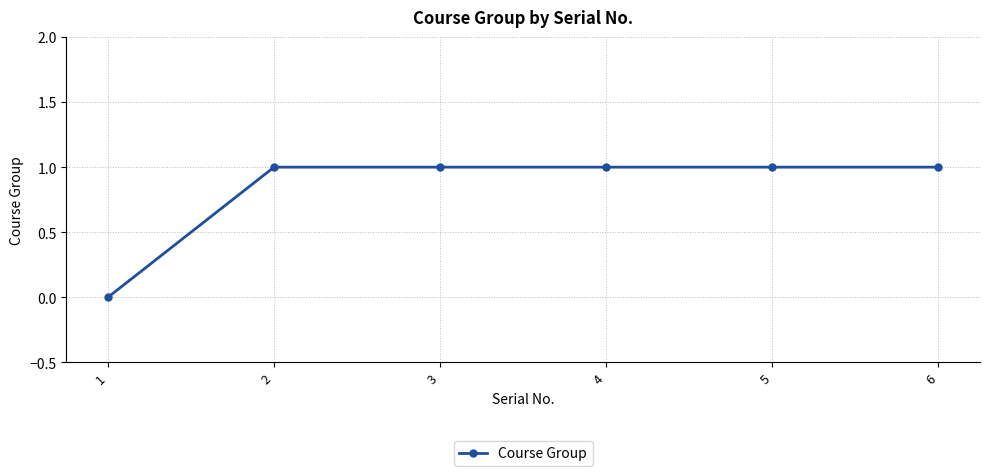

How many series are shown in this chart?

1